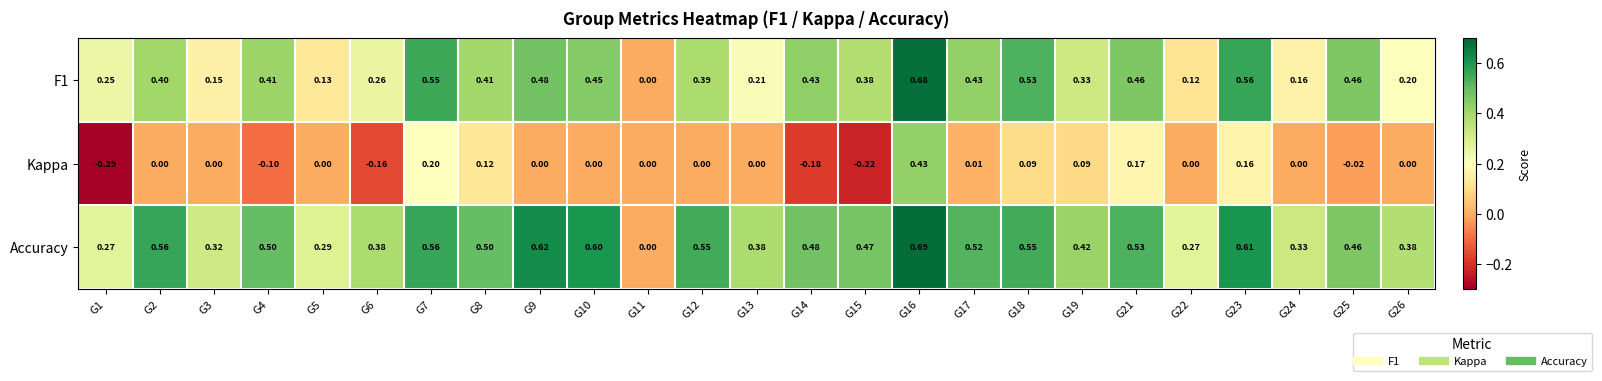

Rank the series at G19 from lowest to highest value.

Kappa, F1, Accuracy